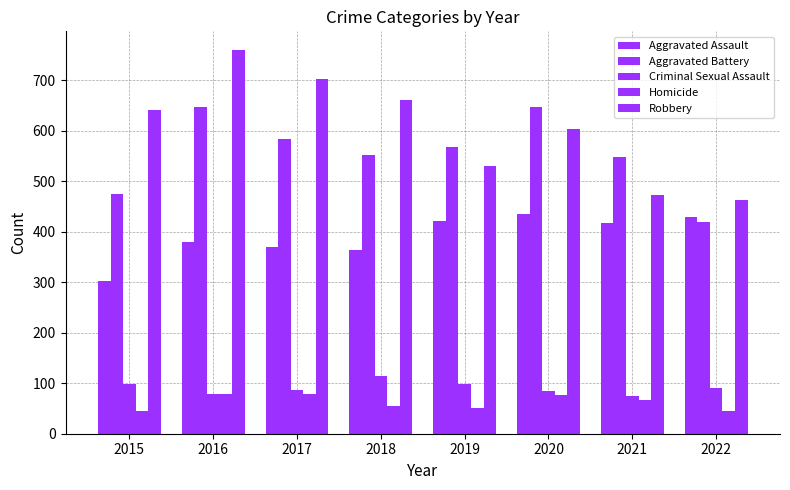

Reading left to right, transcribe all the data shown in this chart.

Aggravated Assault: 2015=303	2016=380	2017=370	2018=364	2019=421	2020=436	2021=418	2022=429
Aggravated Battery: 2015=474	2016=647	2017=583	2018=552	2019=567	2020=647	2021=549	2022=420
Criminal Sexual Assault: 2015=99	2016=79	2017=87	2018=114	2019=99	2020=85	2021=75	2022=91
Homicide: 2015=45	2016=78	2017=78	2018=54	2019=50	2020=77	2021=67	2022=45
Robbery: 2015=641	2016=759	2017=703	2018=660	2019=531	2020=603	2021=472	2022=463